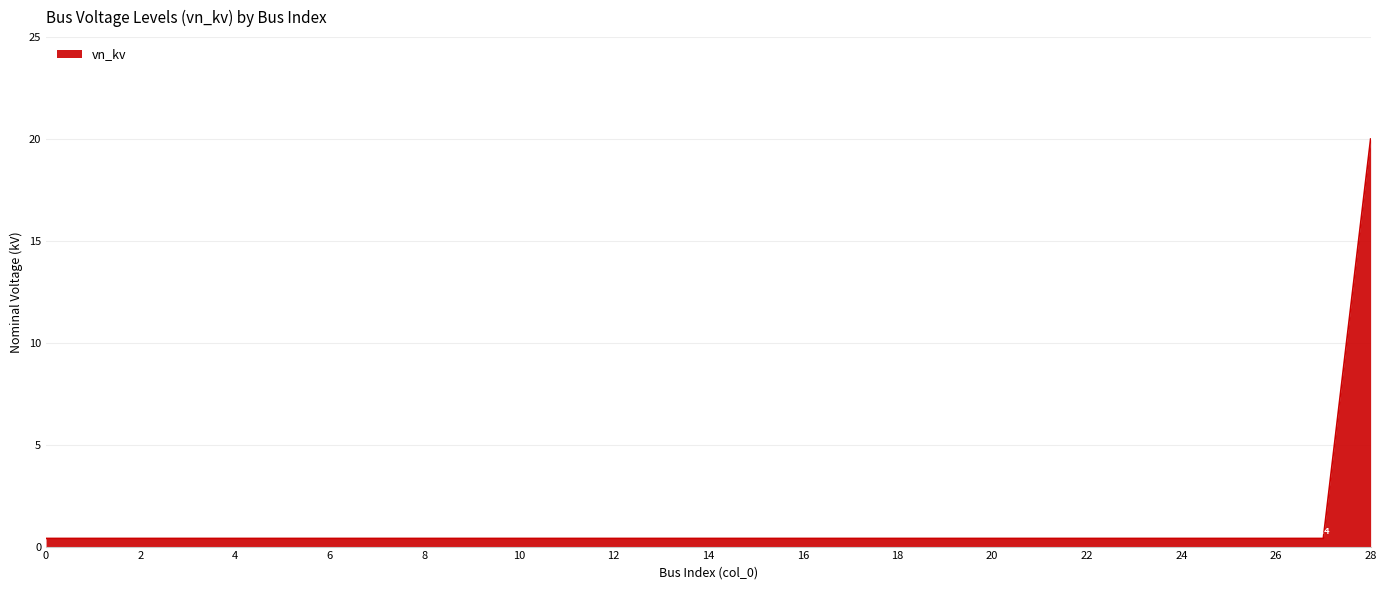

How many distinct data groups are displayed?

1